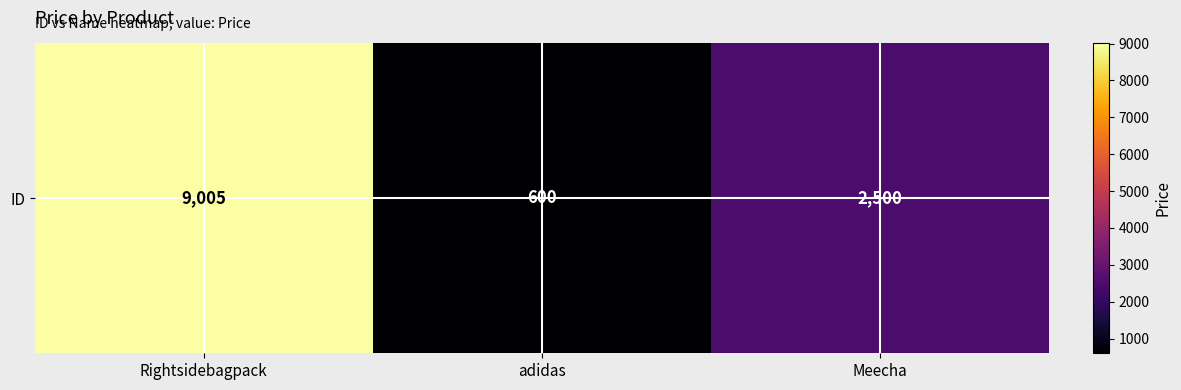

Rank the categories by value from highest to lowest.

Rightsidebagpack, Meecha, adidas